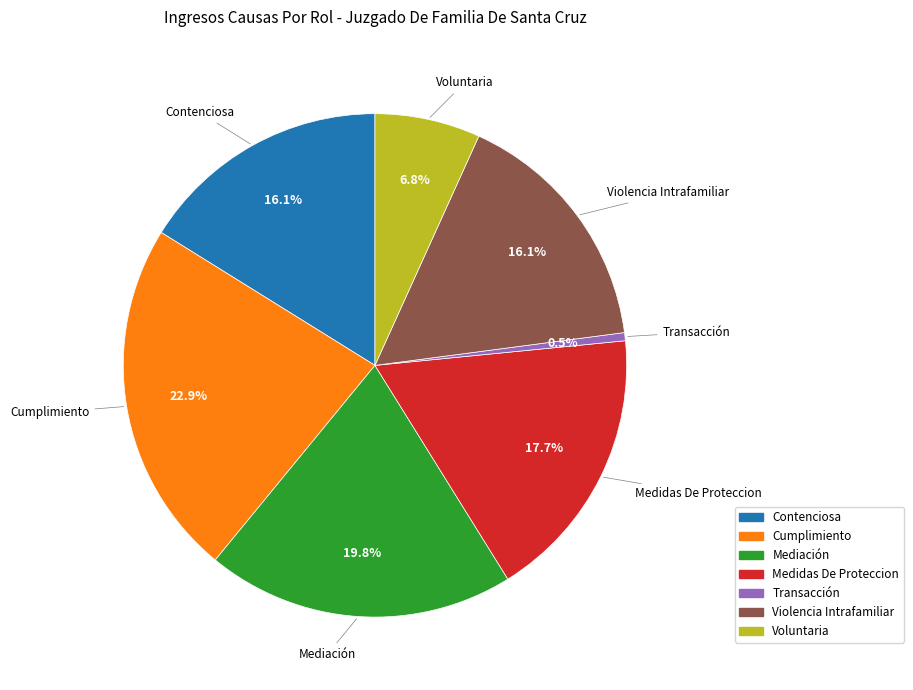

To the nearest percent, what percentage of the pie is Contenciosa?

16%